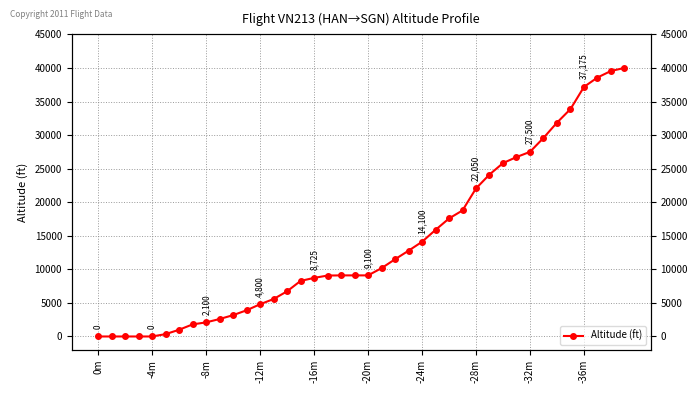

How many lines are shown in the chart?

1